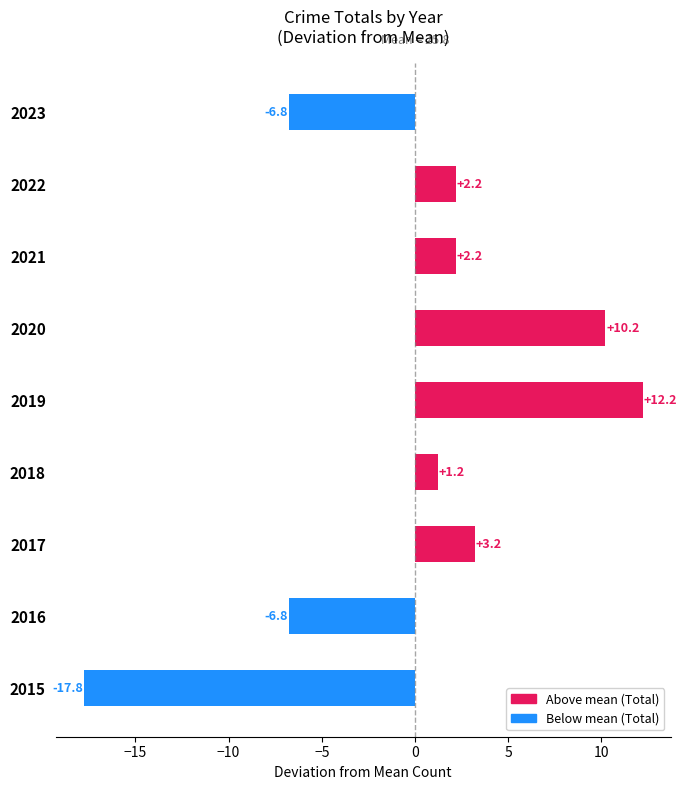

Read the value at 2023.

-6.8